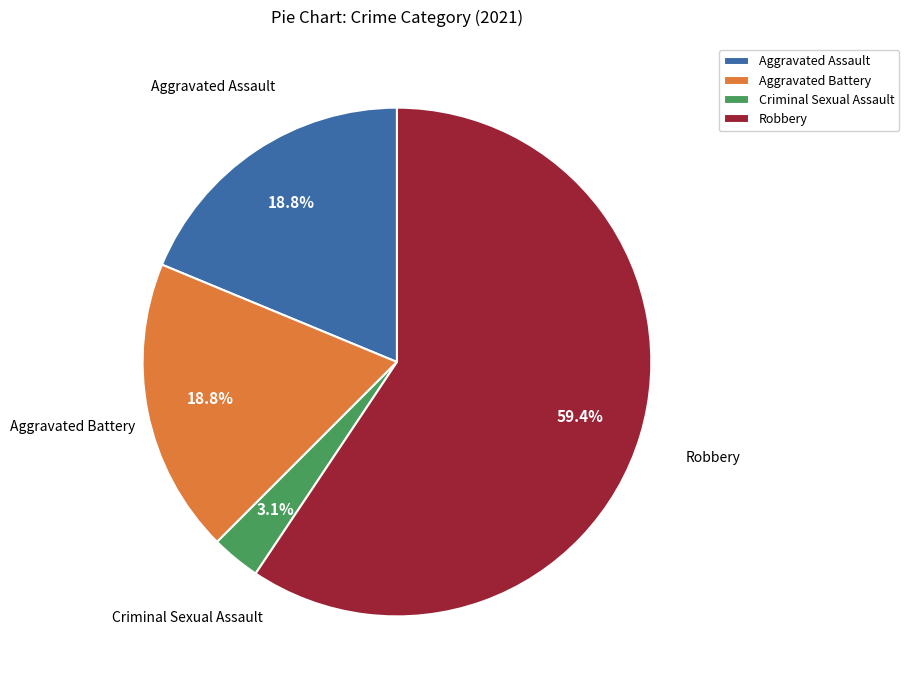

Between Robbery and Aggravated Battery, which is larger?

Robbery